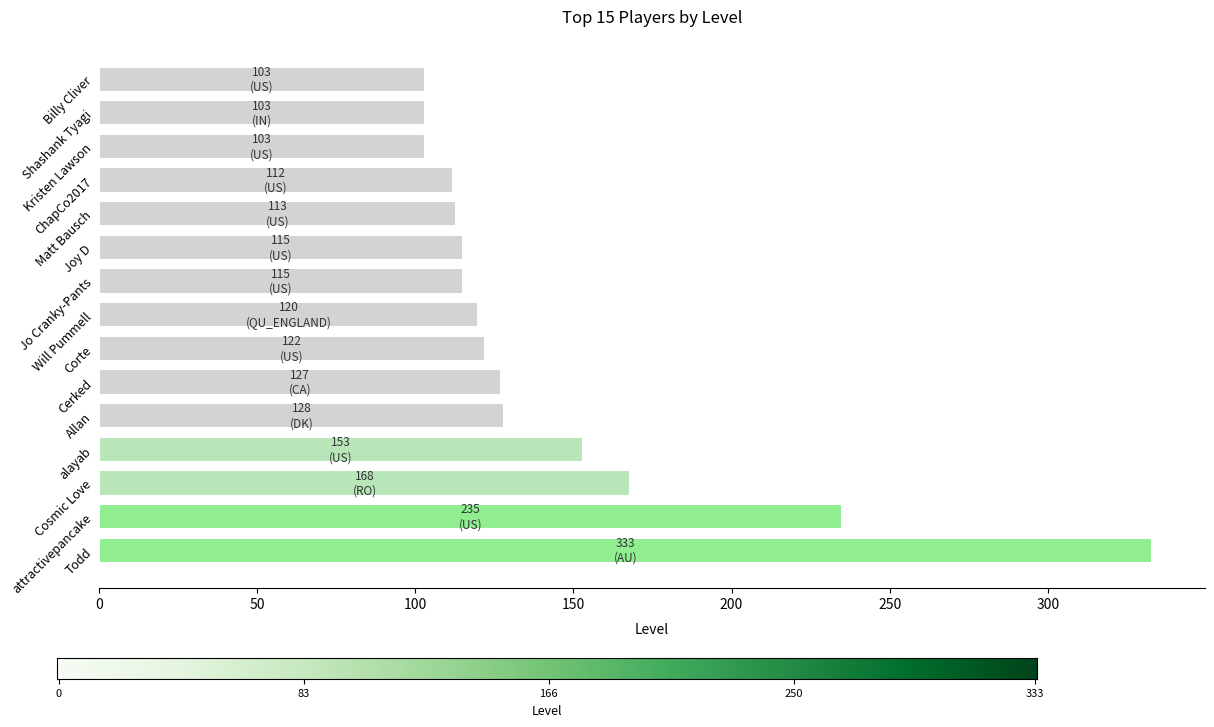

Are the bars horizontal?

Yes